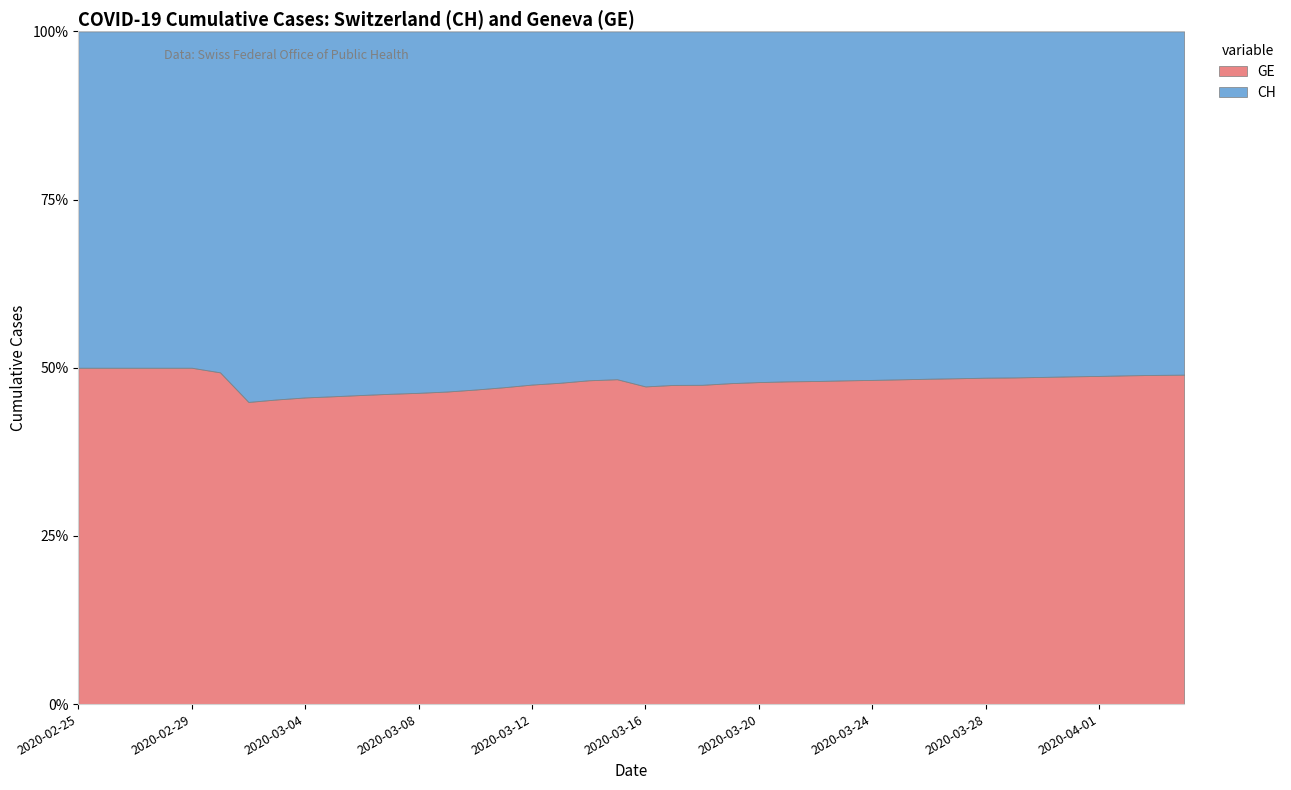

What are all the series names shown in the legend?

GE, CH